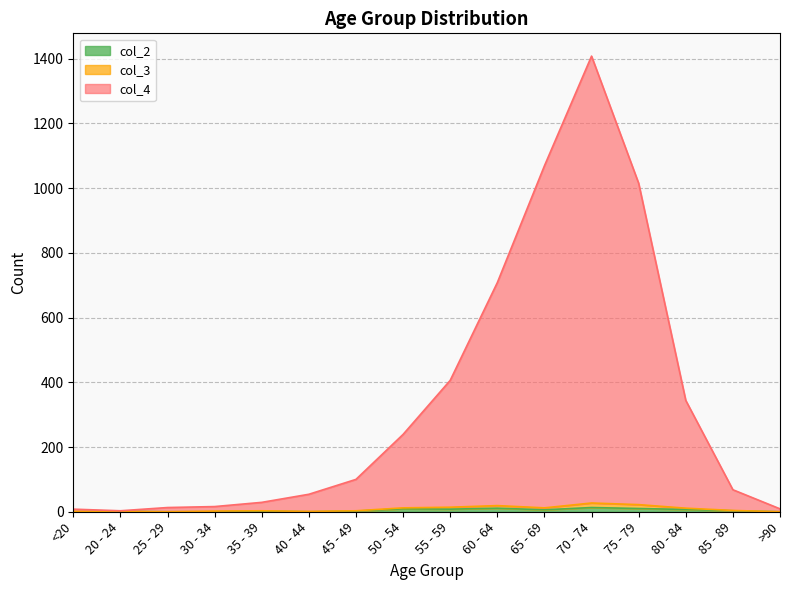

The value of col_4 at 25 - 29 is 19. True or false?

False